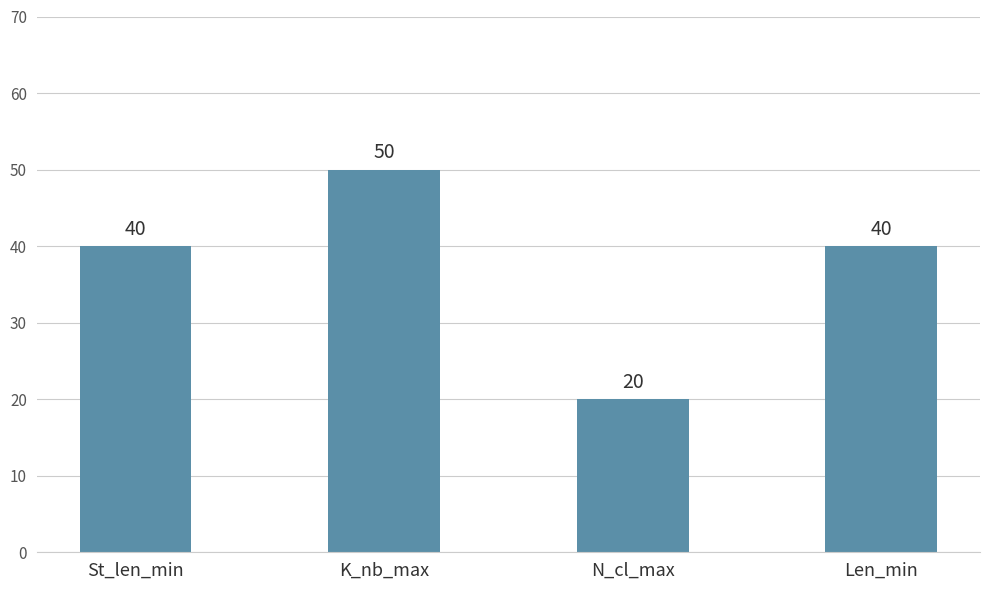

What position from the right is K_nb_max?

3